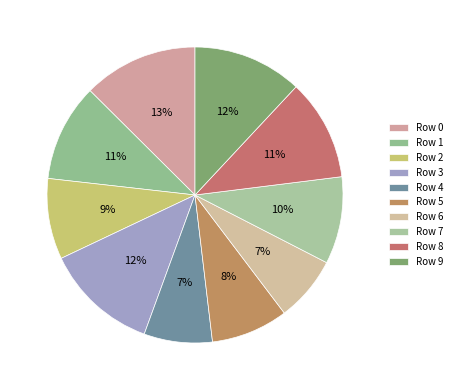

Count the number of slices in the pie.

10